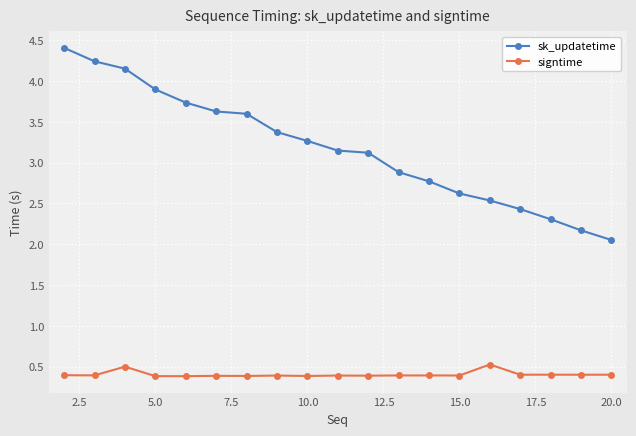

Which series has the widest spread of values?

sk_updatetime